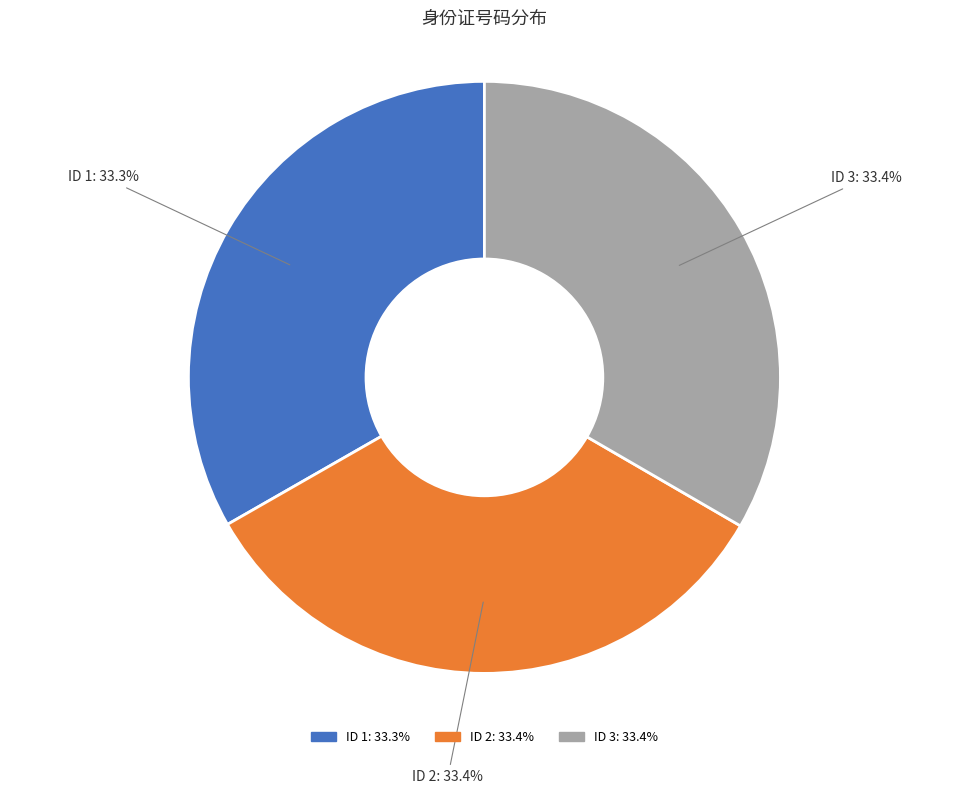

How many slices are in this pie chart?

3